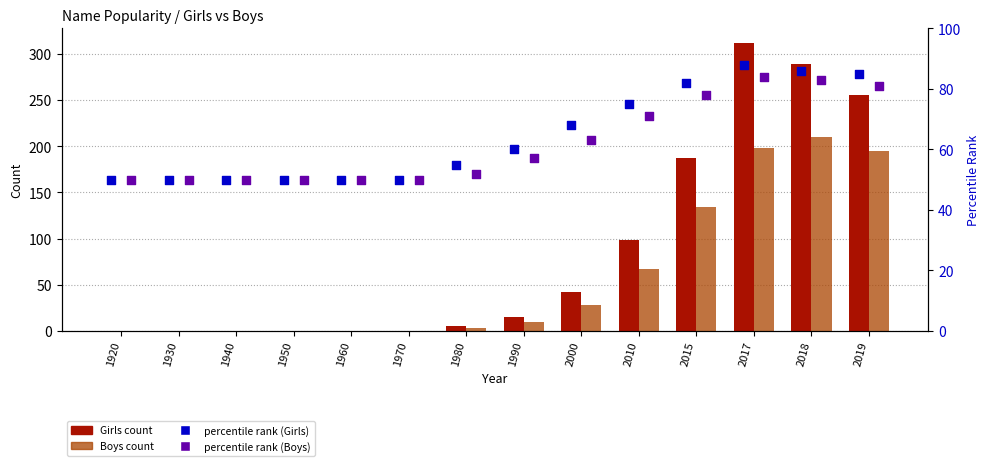

Is the value of percentile rank (Girls) at 2019 greater than the value of Boys count at 1930?

Yes